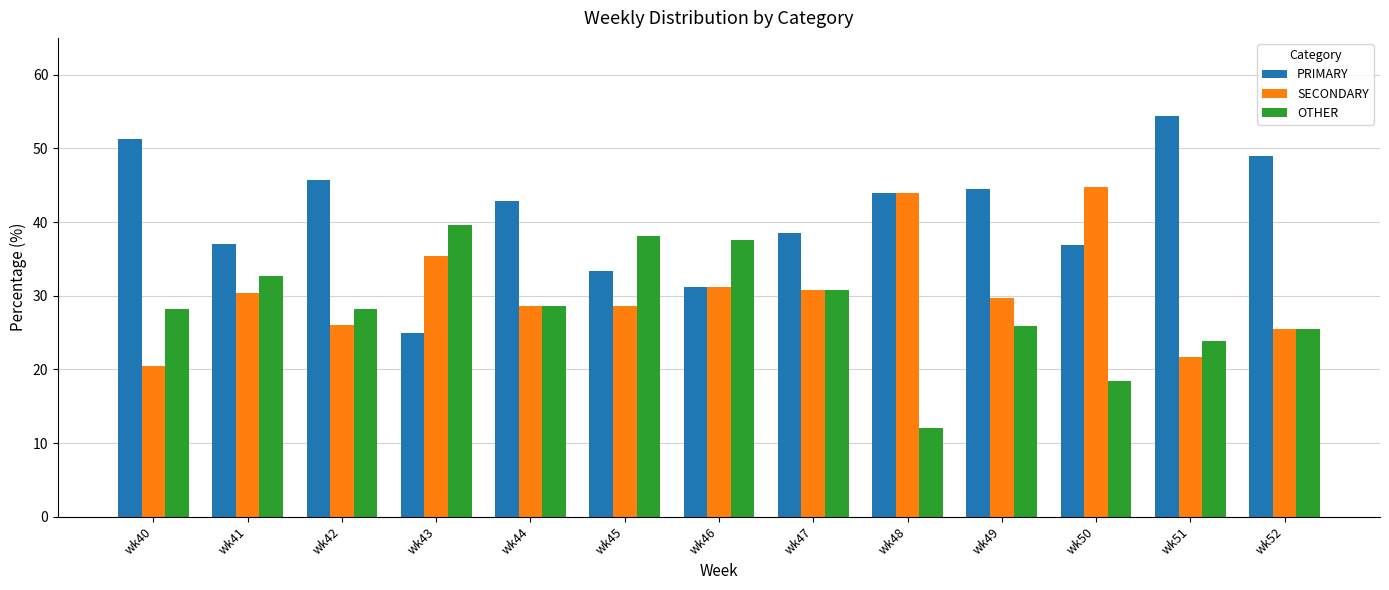

The value of SECONDARY at wk40 is 20.5. True or false?

True